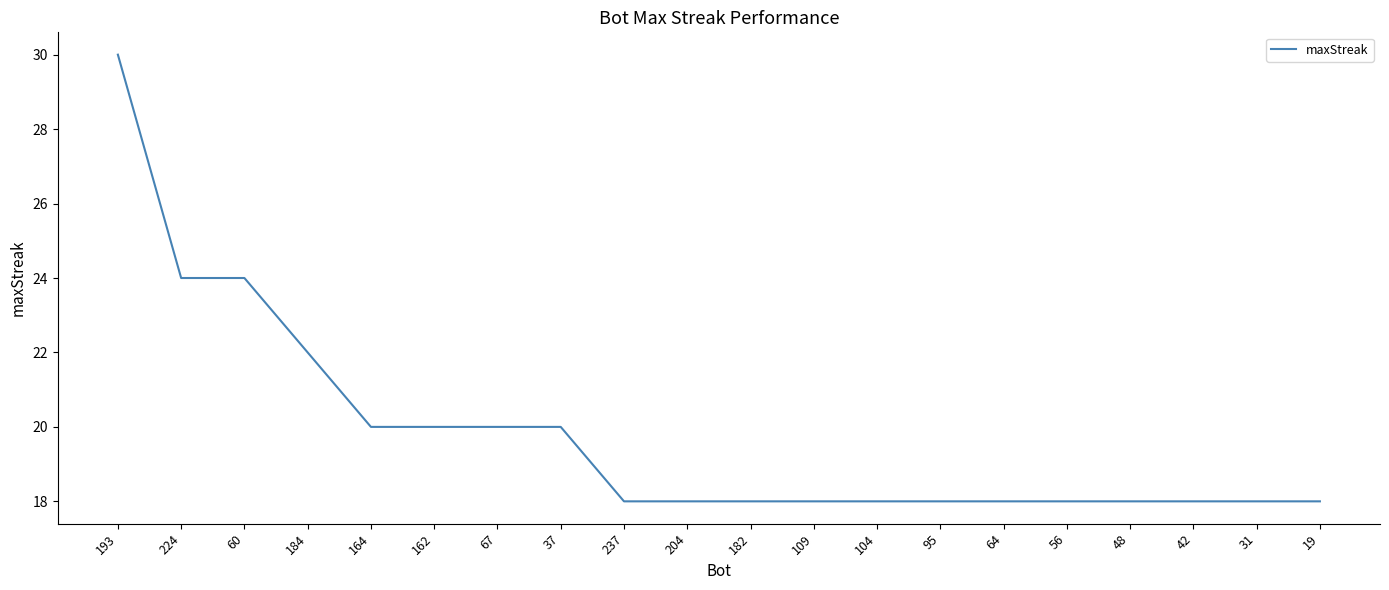

Is it true that the value at 204 is 18?

True